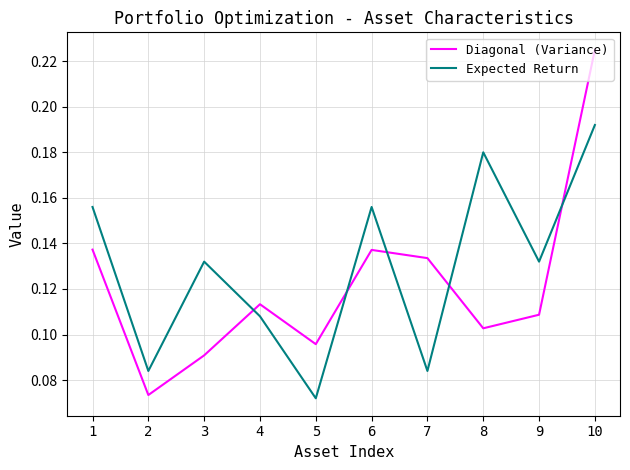

Which series has the largest range (max minus min)?

Diagonal (Variance)